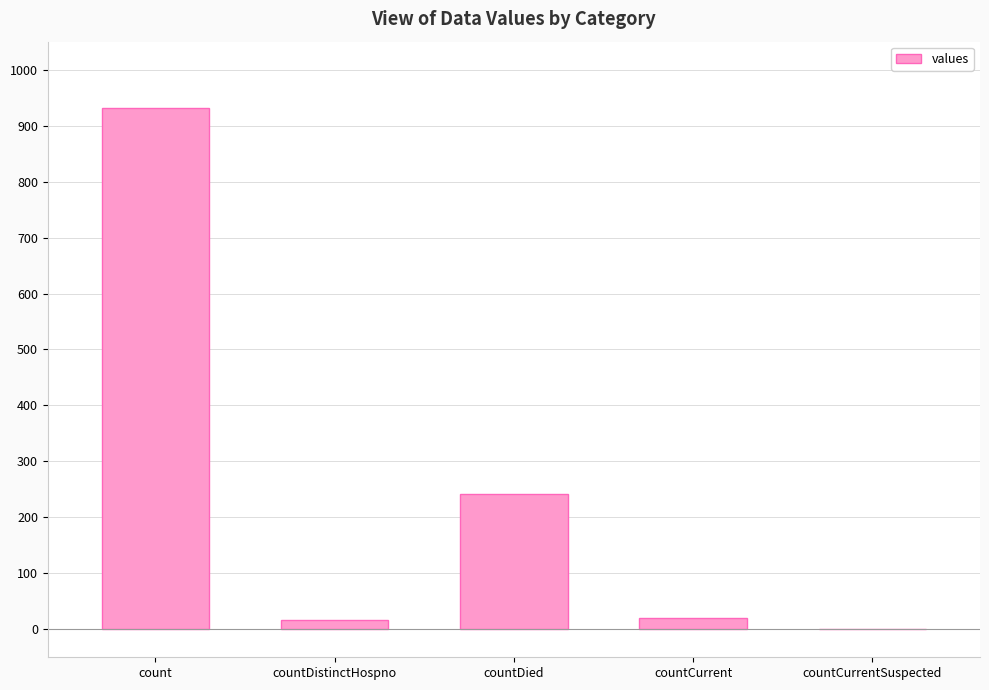

Where is the data nearest to the value 465?

countDied